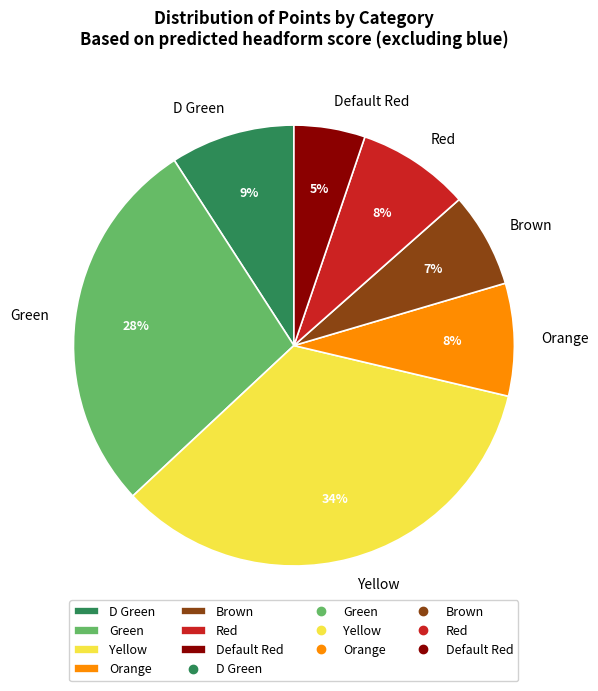

Count the number of slices in the pie.

7